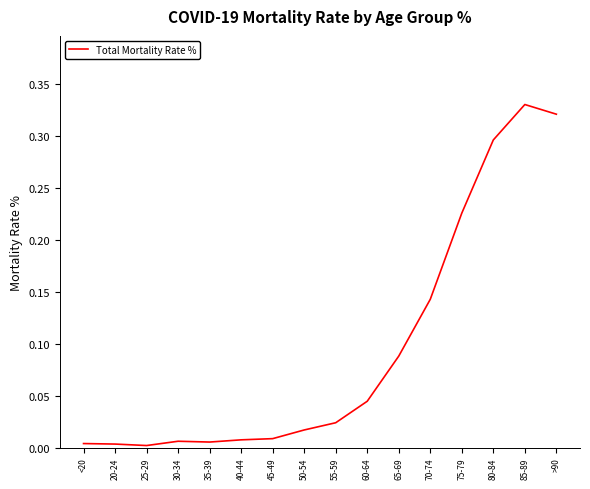

What position from the left is 75-79?

13